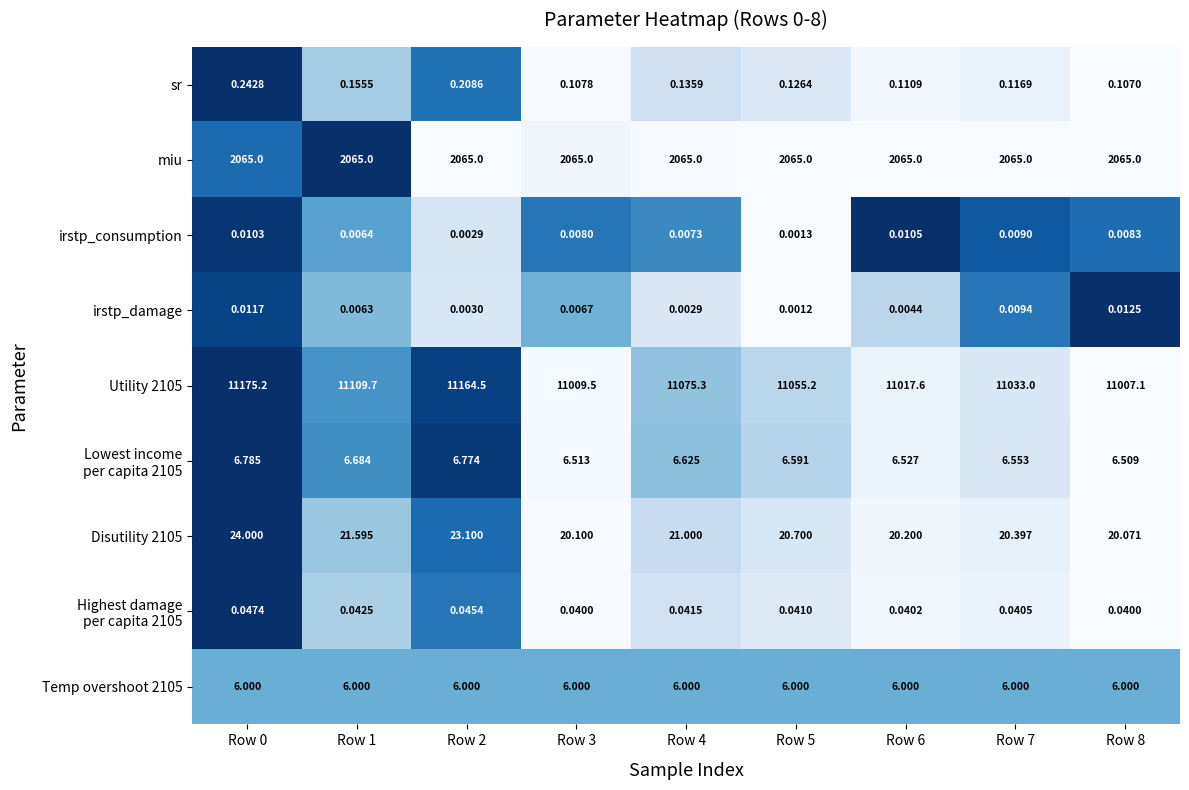

Is the value of Utility 2105 at Row 5 greater than the value of miu at Row 6?

Yes